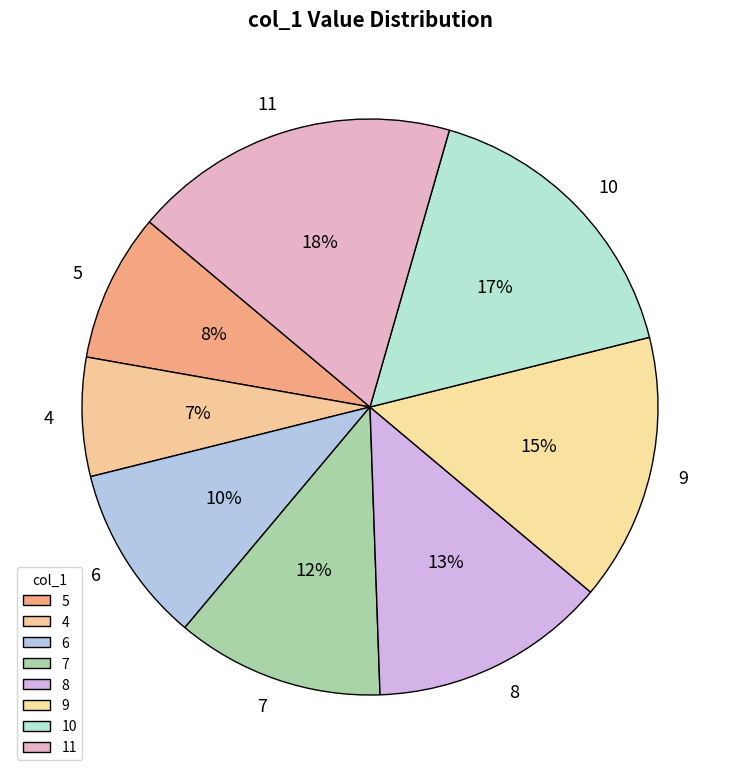

How many segments does this pie chart have?

8